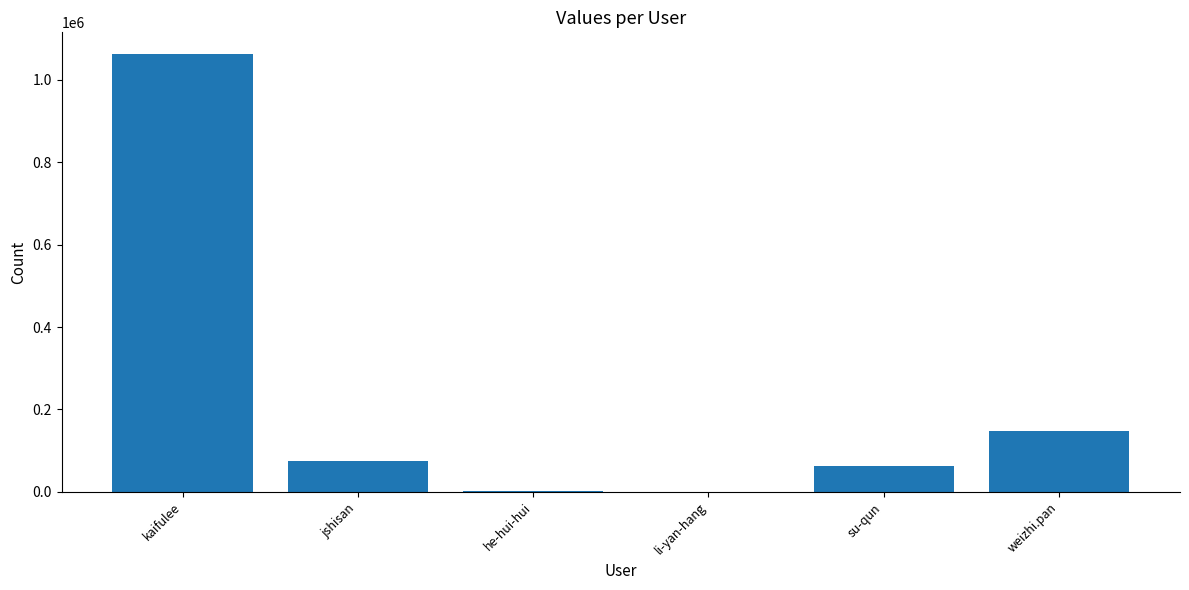

At which label is the value closest to 531225?

weizhi.pan